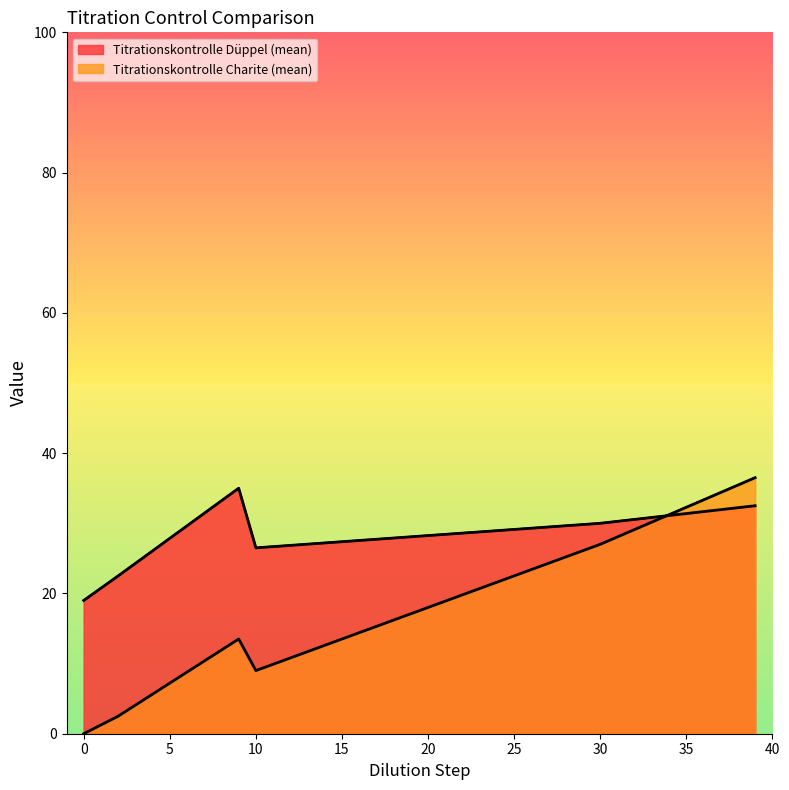

Reading left to right, what are all the values shown in this chart?

0.0	2.5	13.5	9.0	27.0	36.5